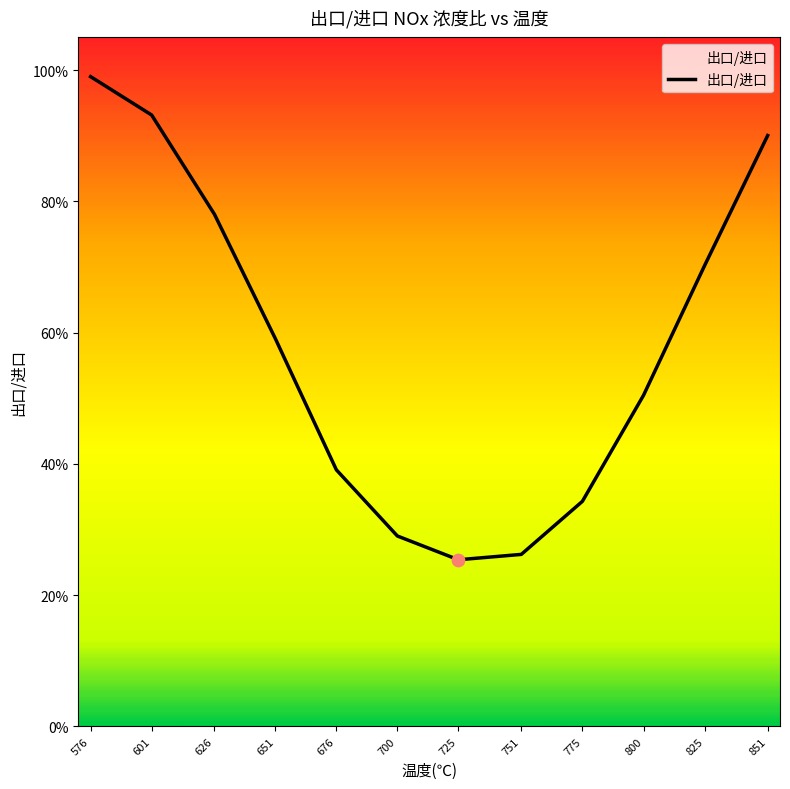

What is the change in value from 775 to 800?

+0.2